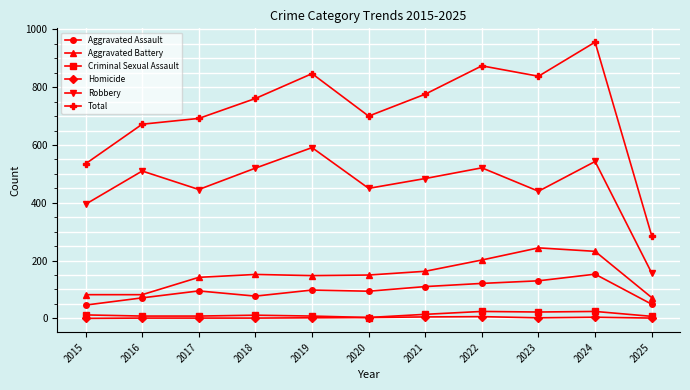

Which series has the largest range (max minus min)?

Total